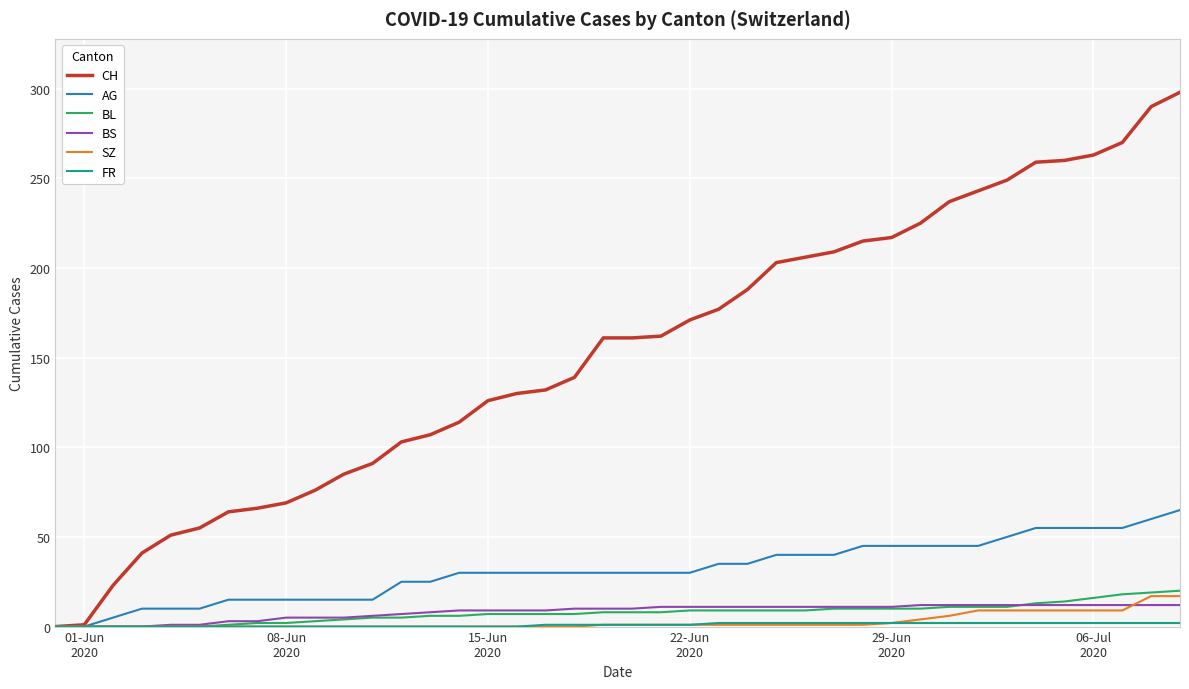

What is the difference between the maximum and minimum values in the CH series?

298